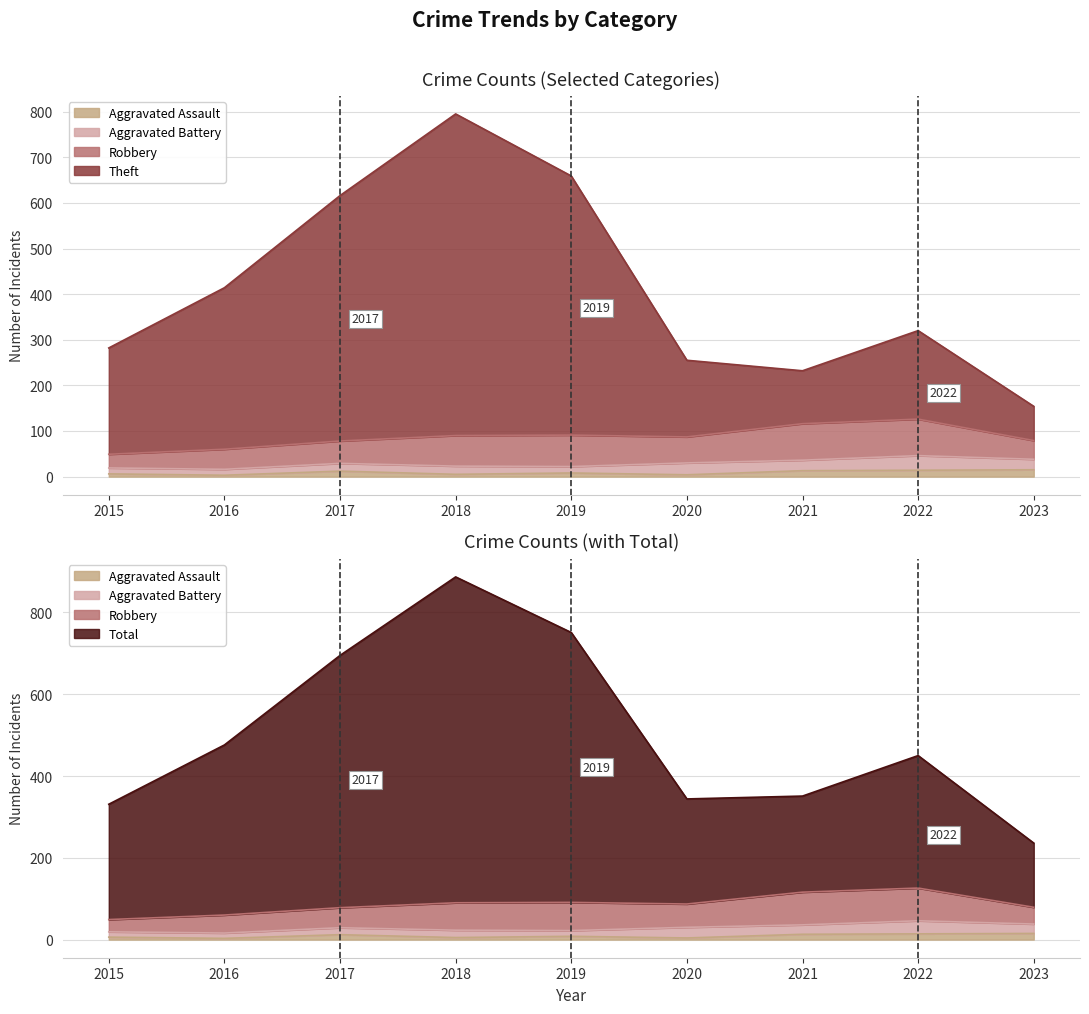

True or false: Theft has a value of 320 at 2022.

True